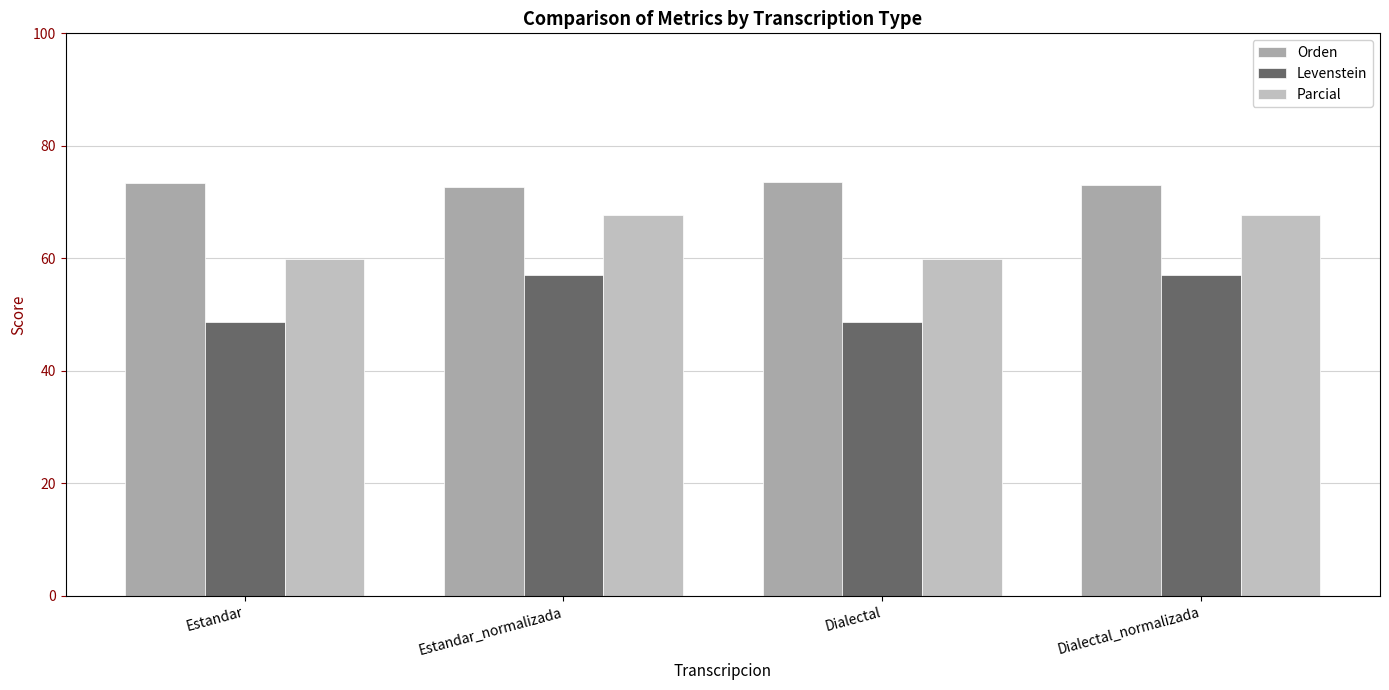

At which label does Parcial reach its minimum?

Estandar